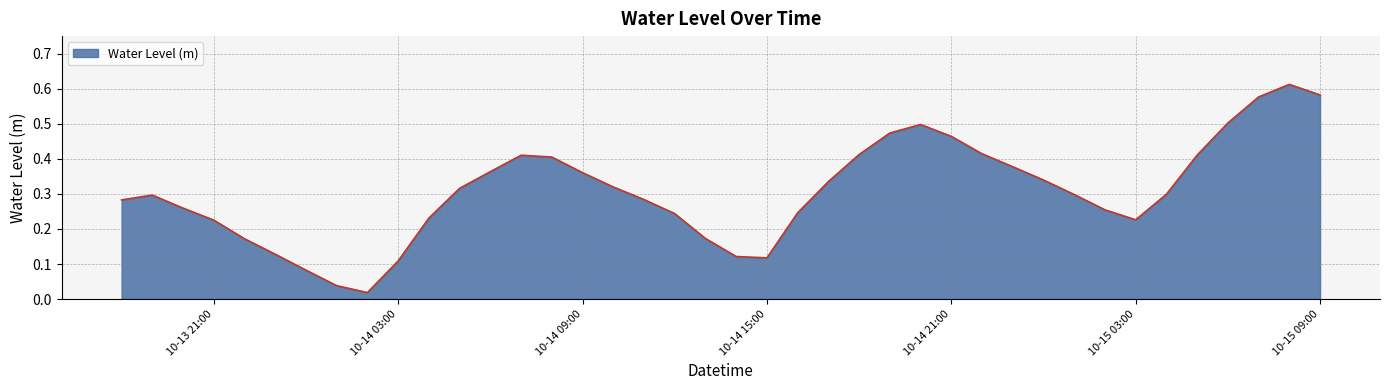

What is the average value?

0.3